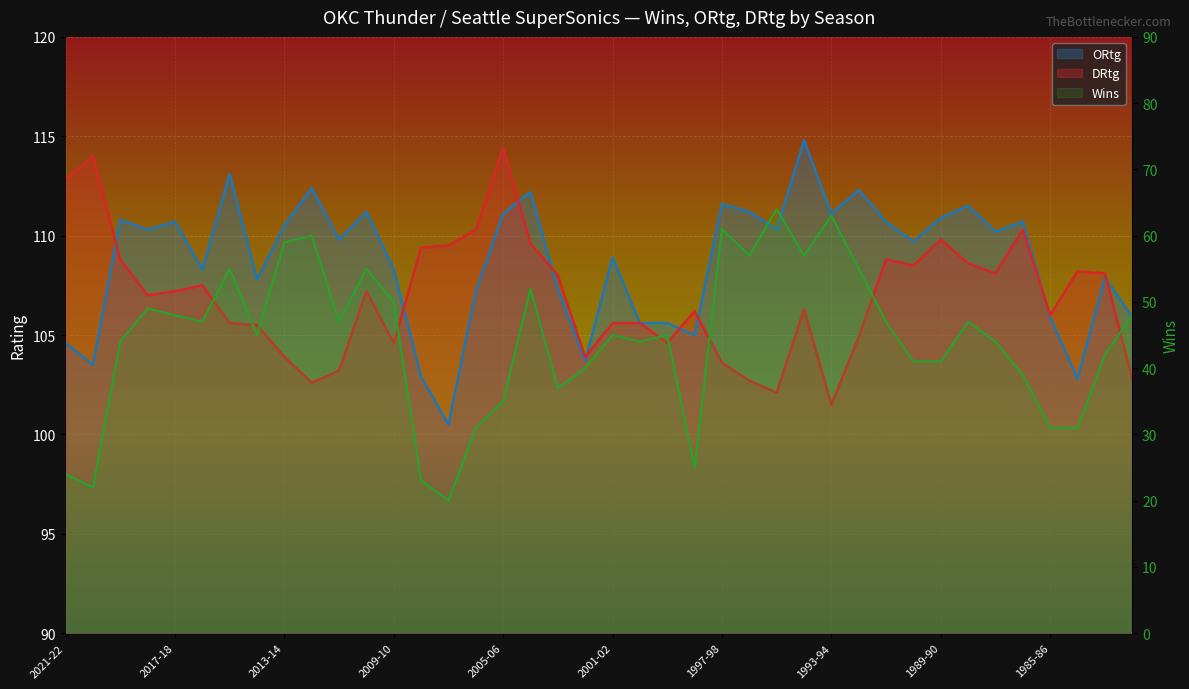

What is the ratio of the value at 37 to the value at 27?

0.5